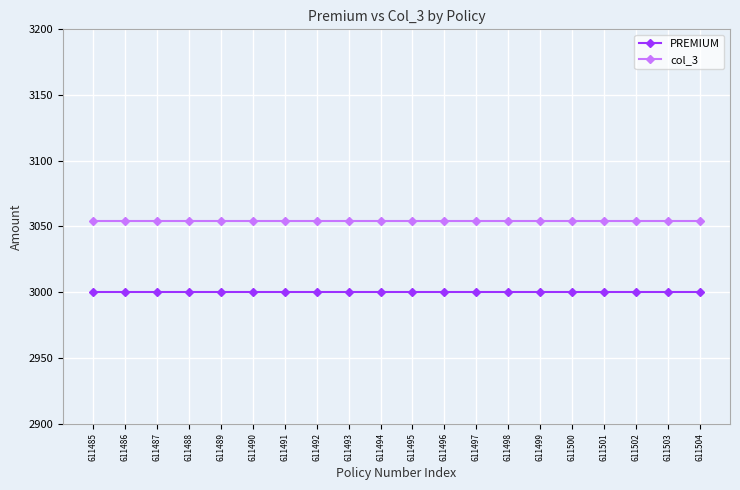

True or false: col_3 and PREMIUM intersect in this chart.

False